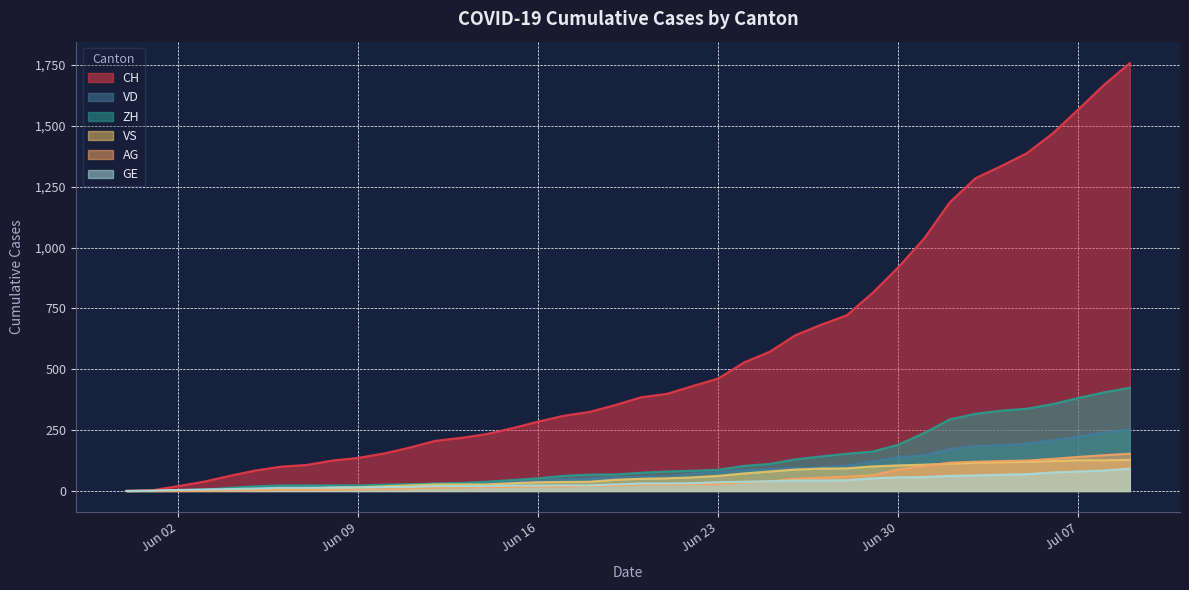

How many intersections are there between ZH and VD?

3